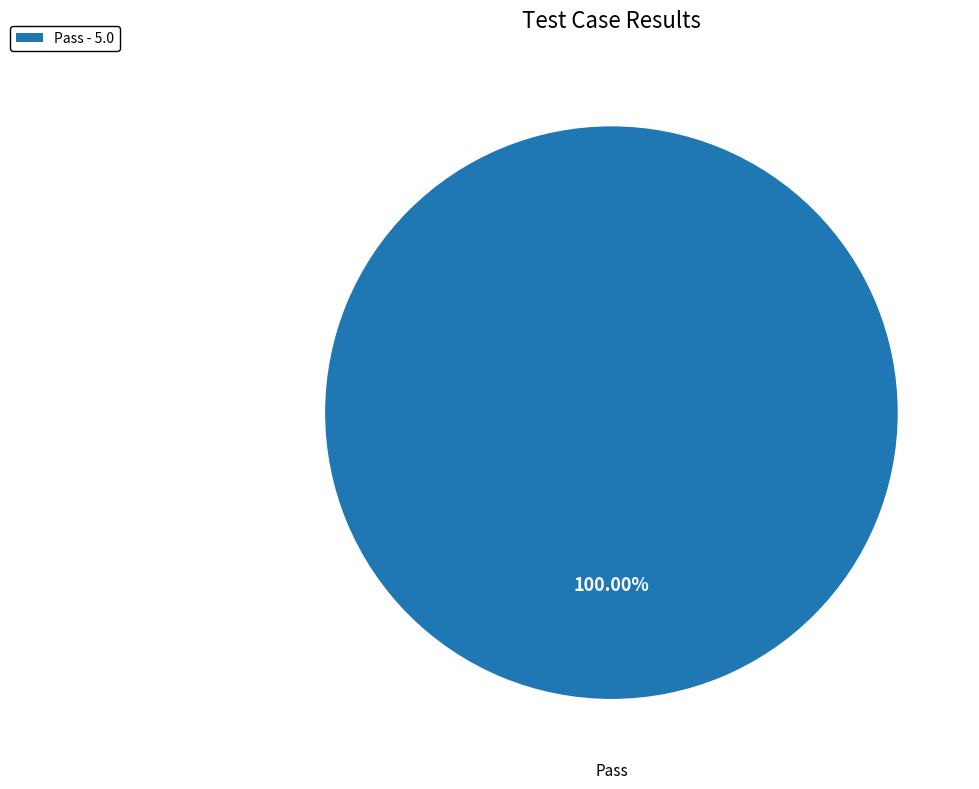

Rank the categories by value from lowest to highest.

Pass